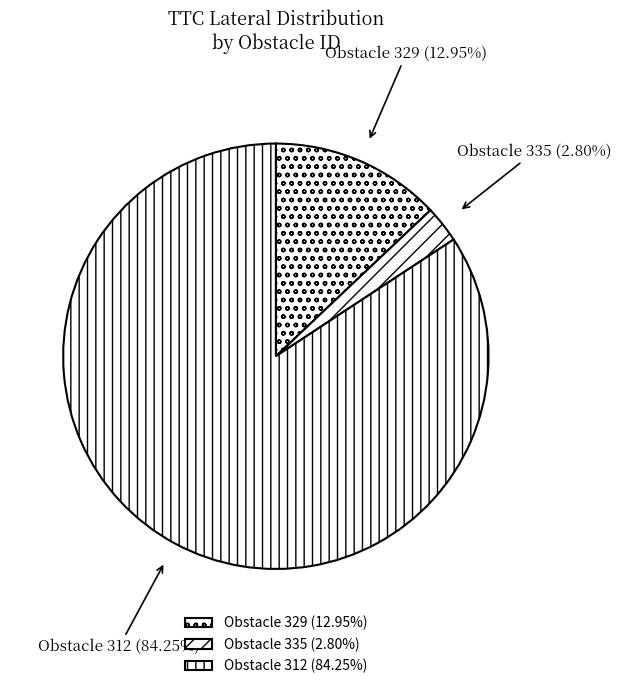

What is the smallest slice in the pie chart?

Obstacle 335 (2.80%)